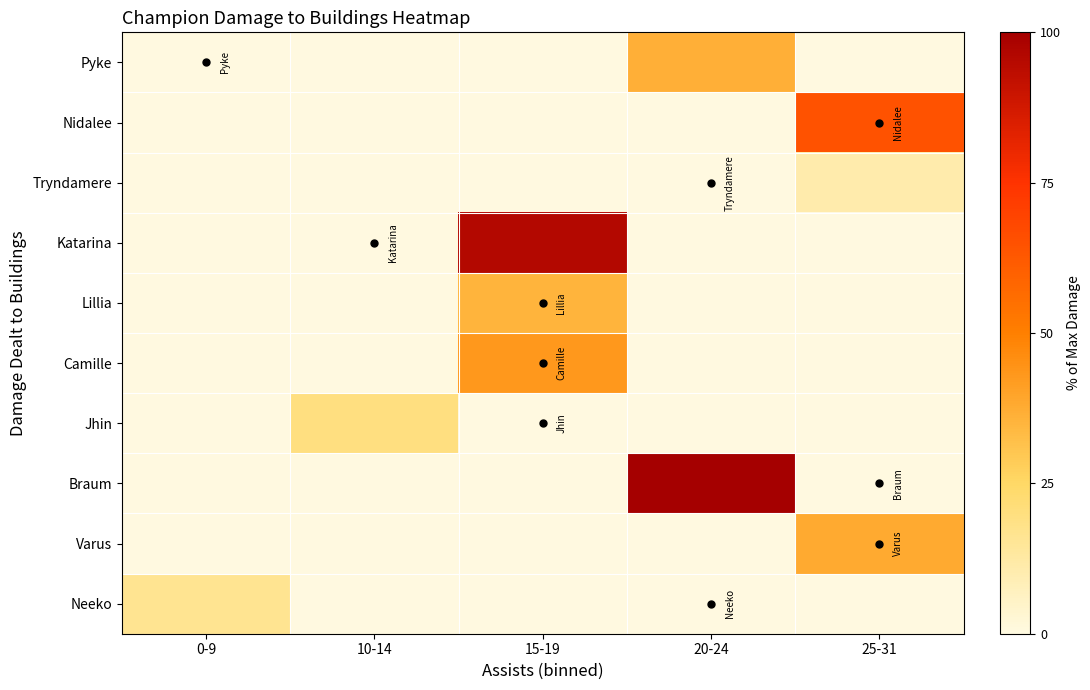

What is the maximum value shown in the chart?

100.0